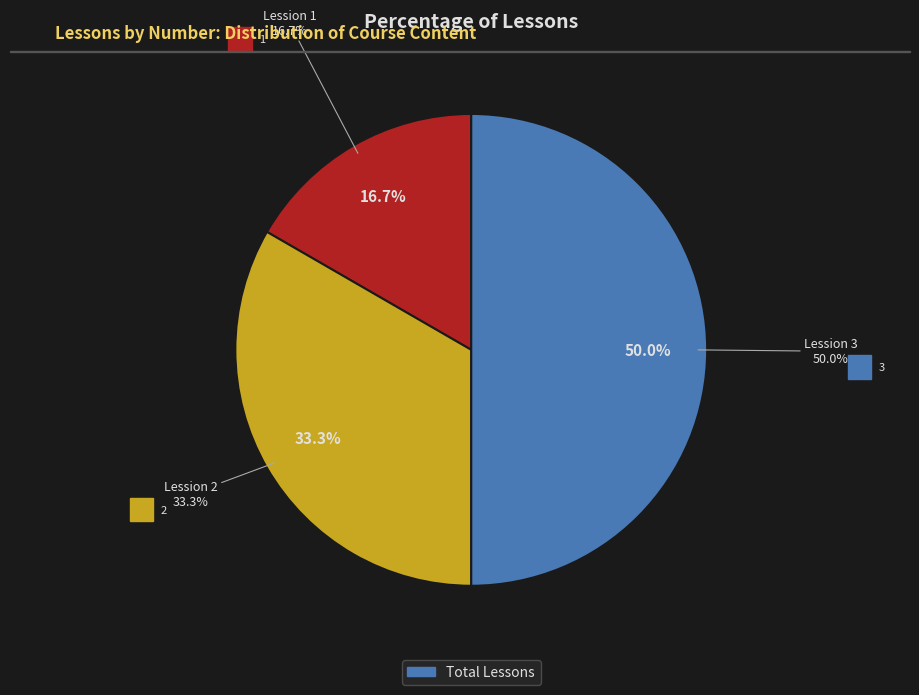

Which category has the smallest portion of the pie?

Lession 1